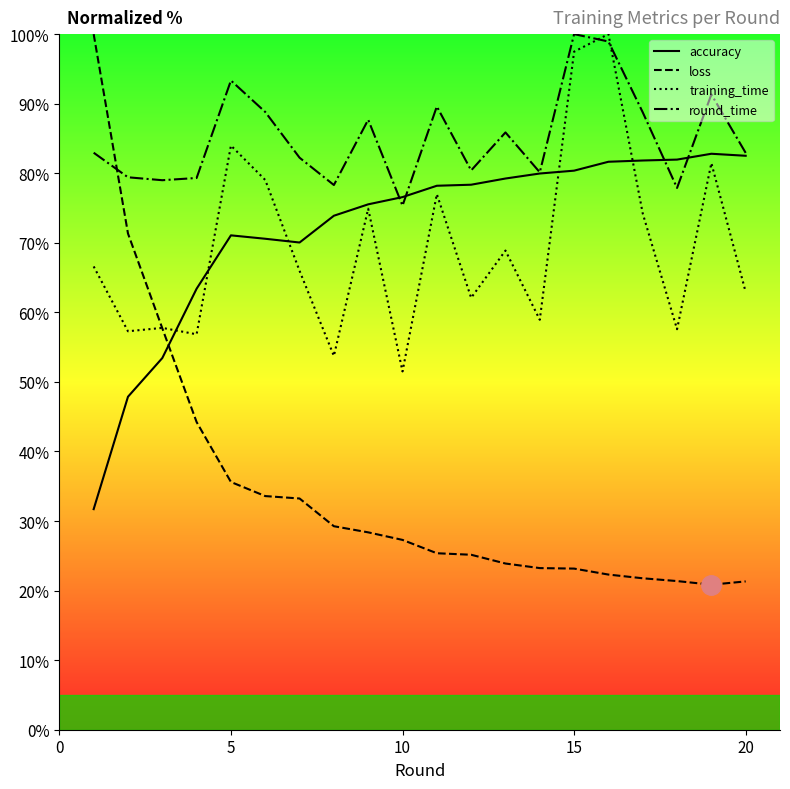

Which series has the largest total across all categories?

round_time